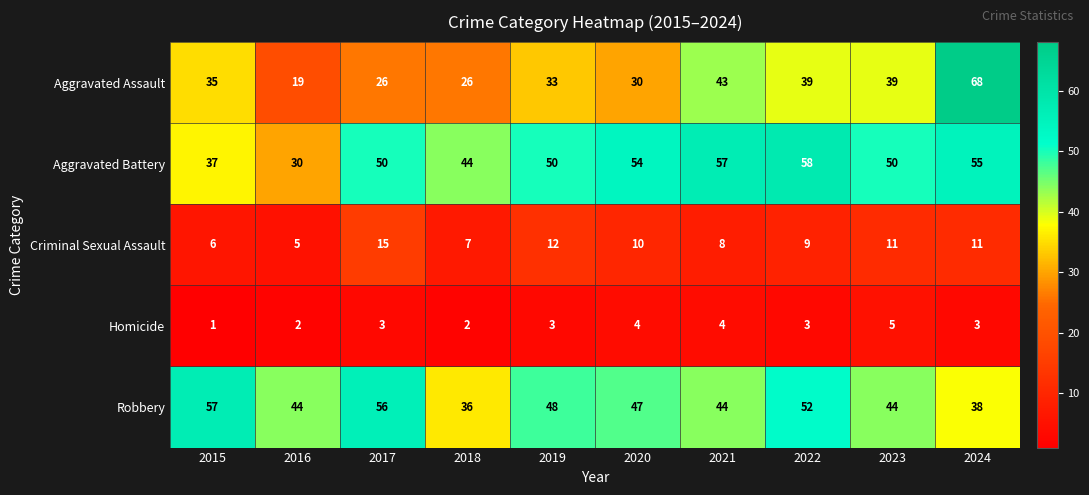

Count the number of data series in this chart.

5